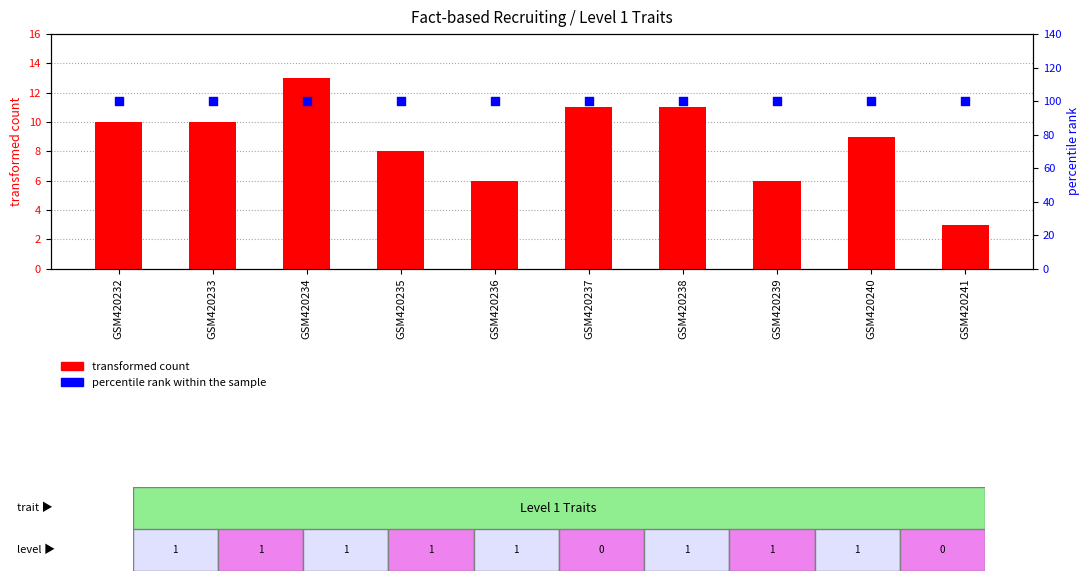

What is the total value across all series at GSM420235?

108